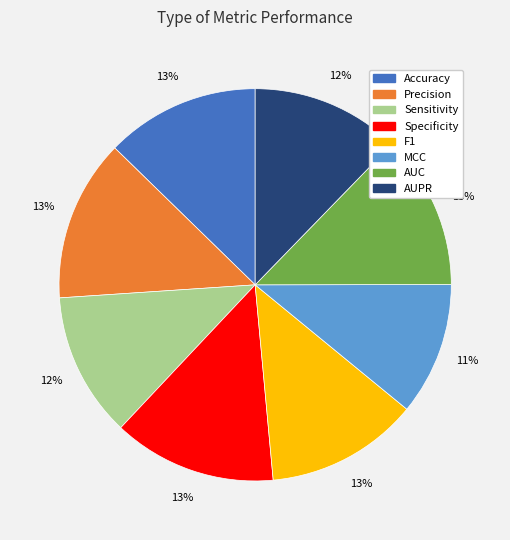

The F1 slice represents 27% of the pie. True or false?

False